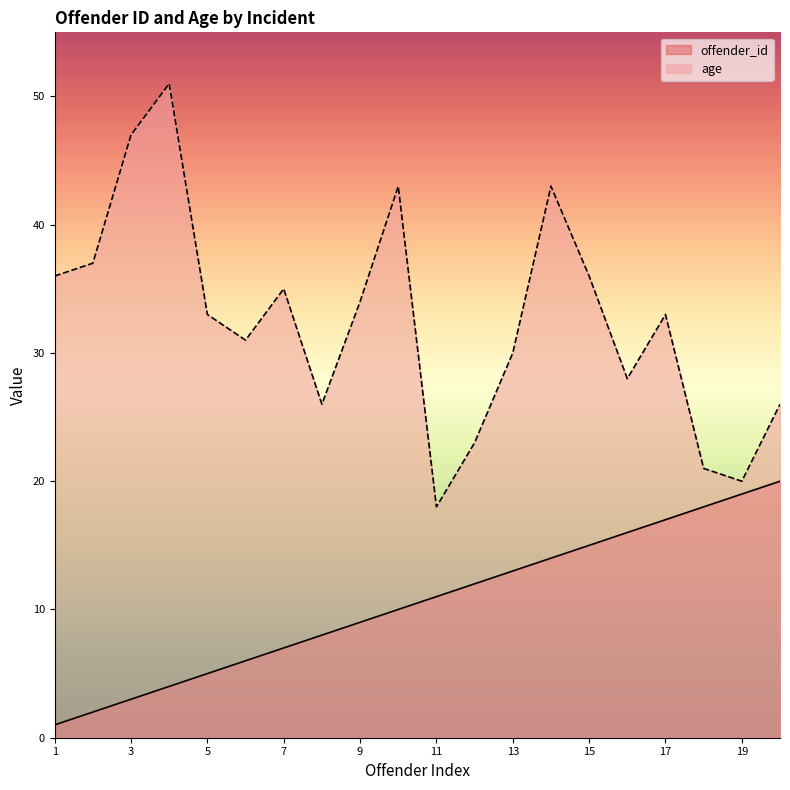

Is it true that offender_id equals 11 at 11?

True